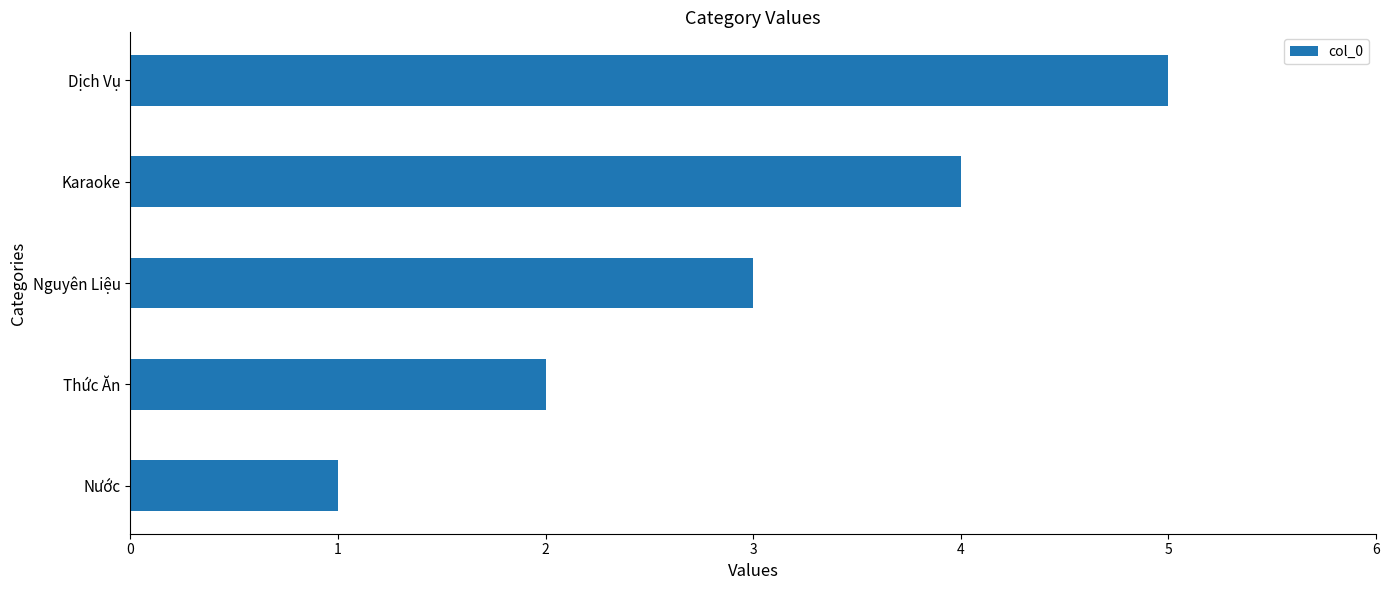

Between Dịch Vụ and Nước, which is larger?

Dịch Vụ